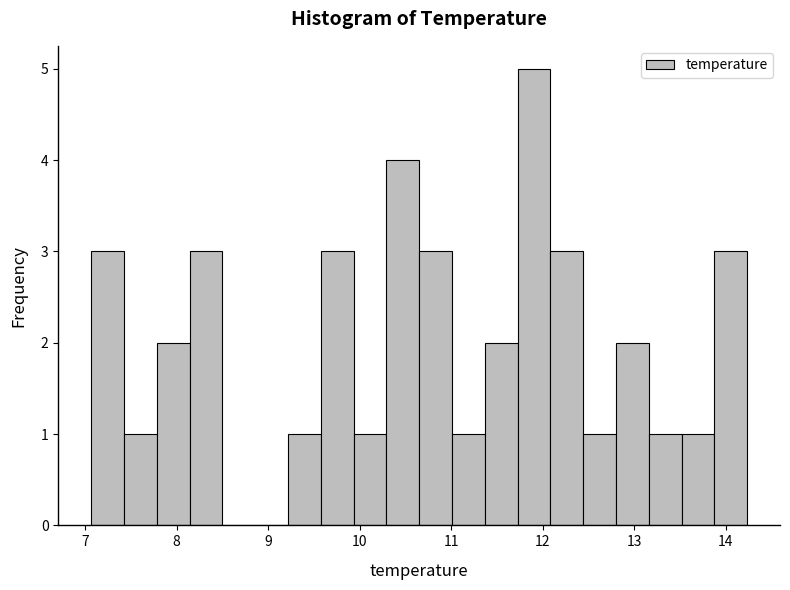

Around what value on the x-axis is the tallest bar? Give the approximate position of its centre, as read against the axis.

11.9